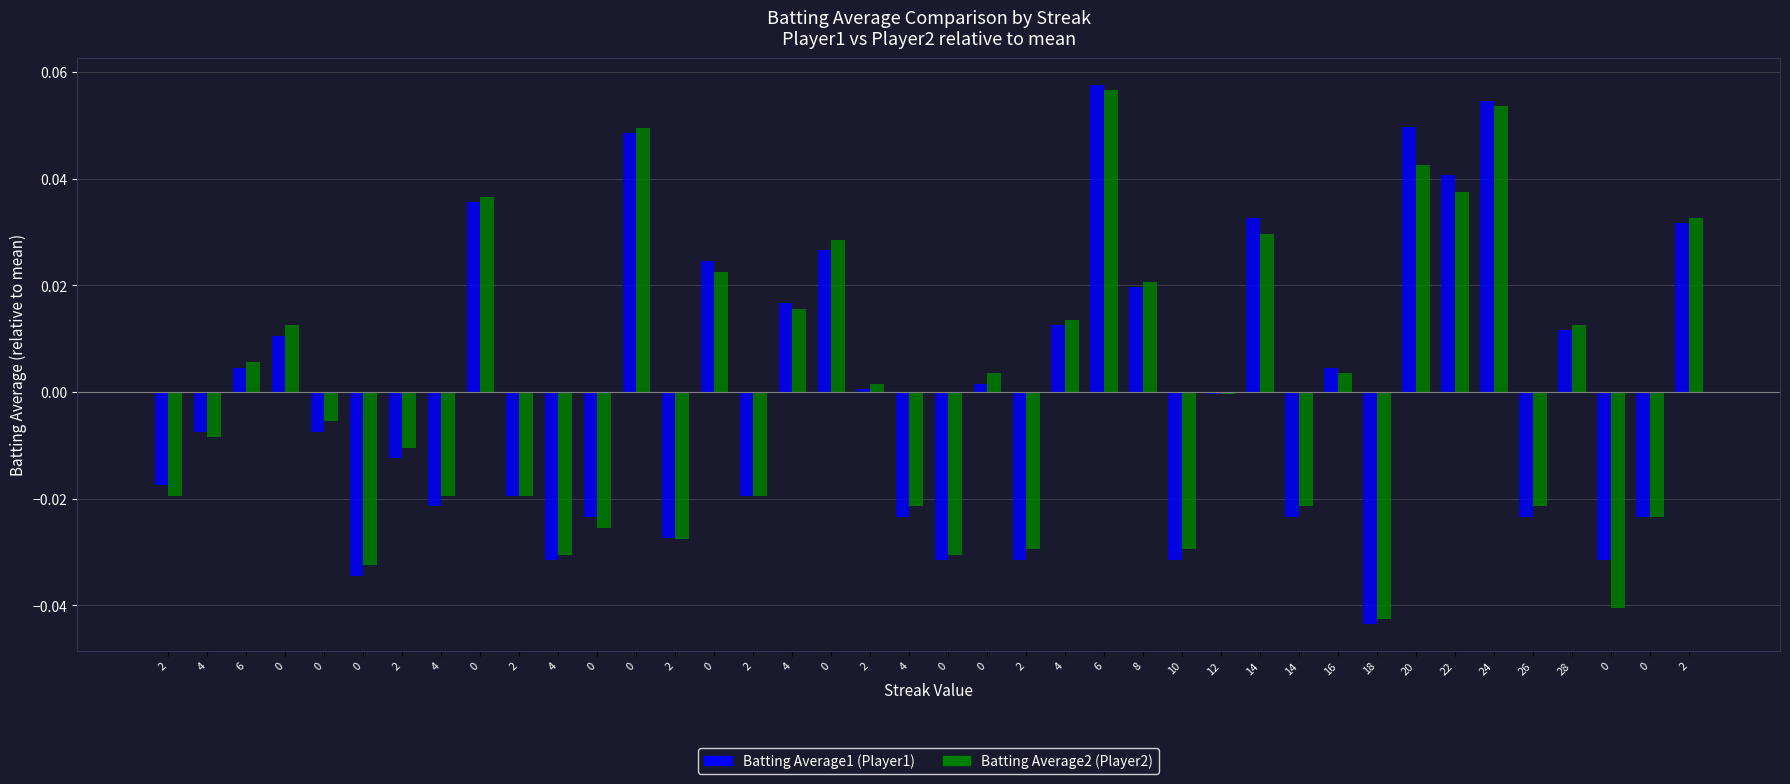

Reading left to right, transcribe all the data shown in this chart.

Batting Average1 (Player1): 2=-0.0	4=-0.0	6=0.0	0=0.0	0=-0.0	0=-0.0	2=-0.0	4=-0.0	0=0.0	2=-0.0	4=-0.0	0=-0.0	0=0.0	2=-0.0	0=0.0	2=-0.0	4=0.0	0=0.0	2=0.0	4=-0.0	0=-0.0	0=0.0	2=-0.0	4=0.0	6=0.1	8=0.0	10=-0.0	12=-0.0	14=0.0	14=-0.0	16=0.0	18=-0.0	20=0.0	22=0.0	24=0.1	26=-0.0	28=0.0	0=-0.0	0=-0.0	2=0.0
Batting Average2 (Player2): 2=-0.0	4=-0.0	6=0.0	0=0.0	0=-0.0	0=-0.0	2=-0.0	4=-0.0	0=0.0	2=-0.0	4=-0.0	0=-0.0	0=0.0	2=-0.0	0=0.0	2=-0.0	4=0.0	0=0.0	2=0.0	4=-0.0	0=-0.0	0=0.0	2=-0.0	4=0.0	6=0.1	8=0.0	10=-0.0	12=-0.0	14=0.0	14=-0.0	16=0.0	18=-0.0	20=0.0	22=0.0	24=0.1	26=-0.0	28=0.0	0=-0.0	0=-0.0	2=0.0